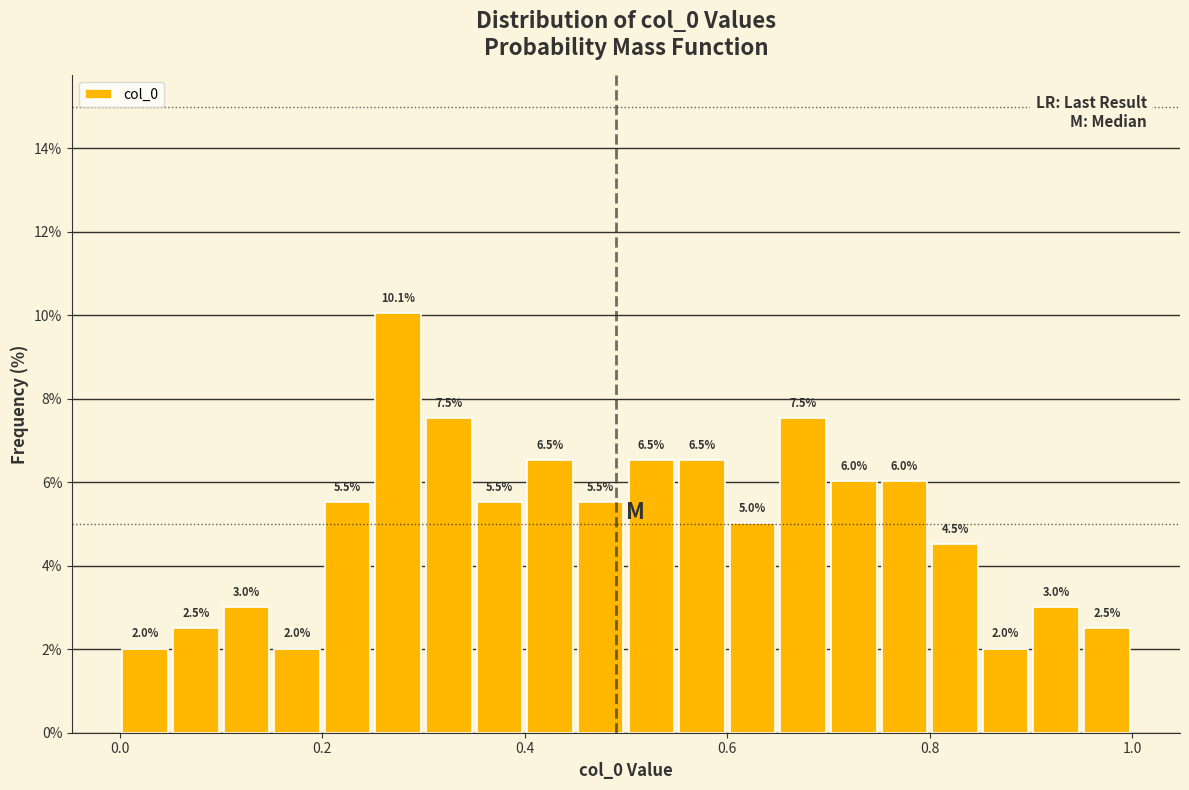

Around what value on the x-axis is the tallest bar? Give the approximate position of its centre, as read against the axis.

0.28